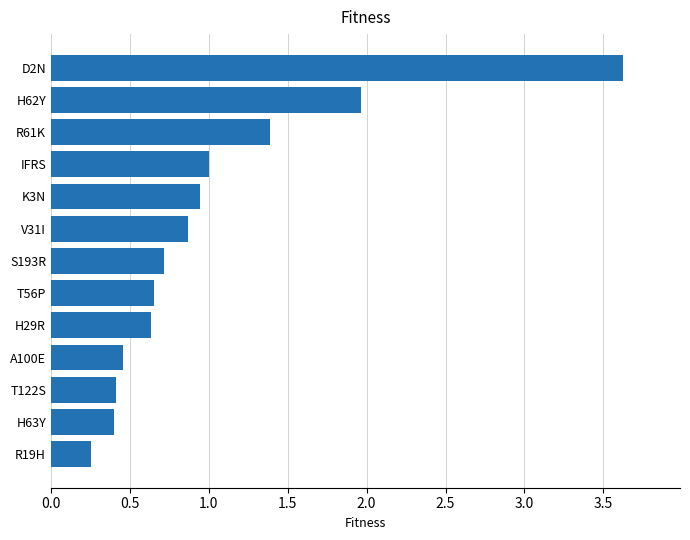

Between H62Y and R61K, which is larger?

H62Y